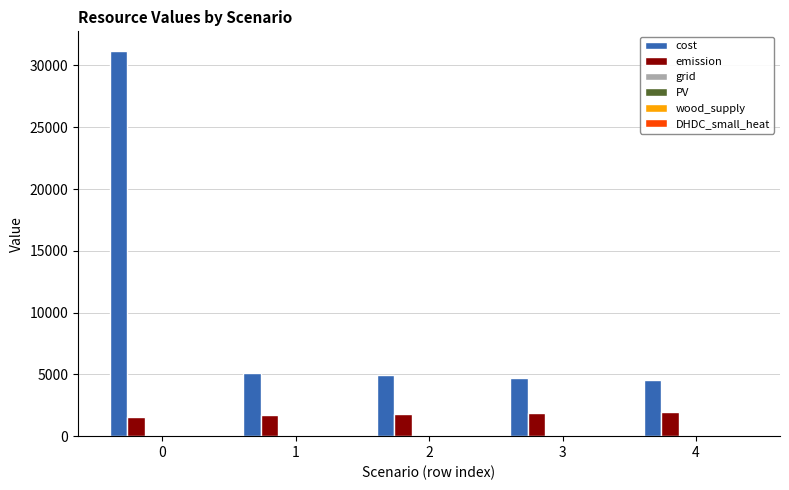

Are the bars grouped side by side (vs. stacked)?

Yes